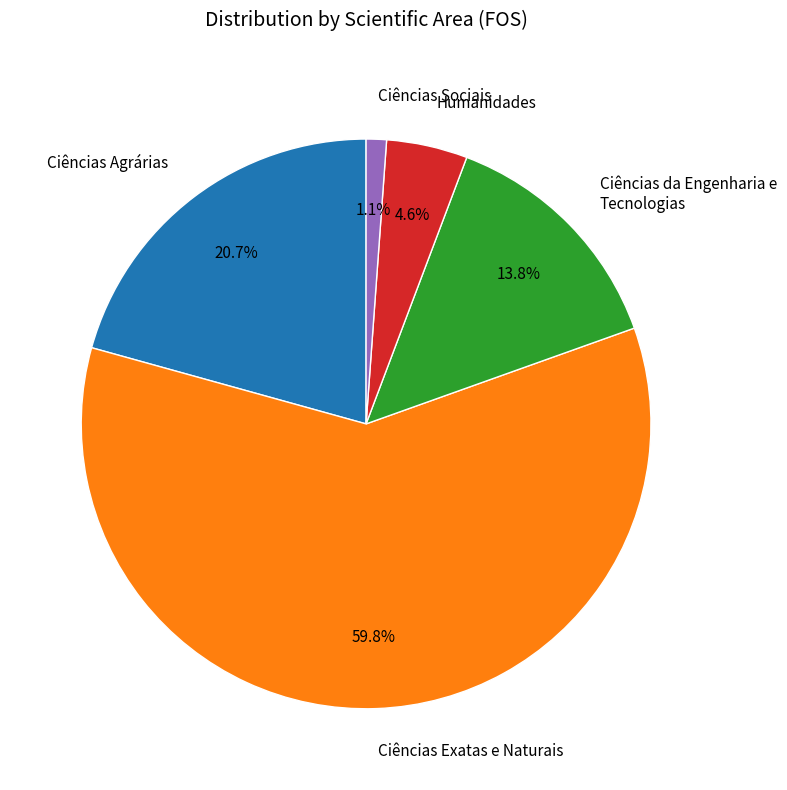

To the nearest percent, what portion does Humanidades represent?

5%